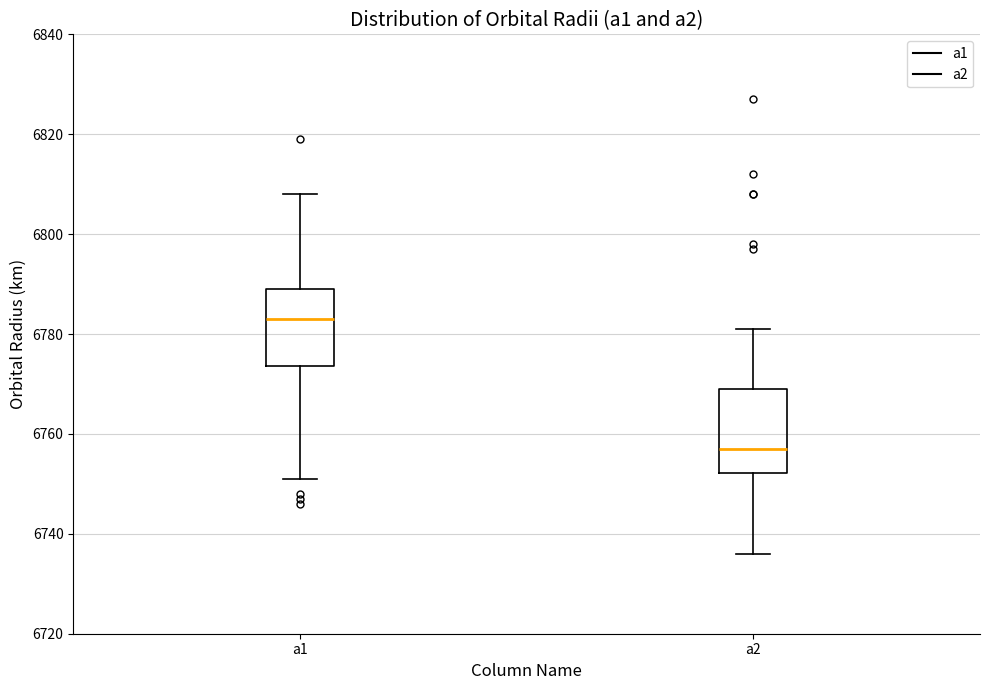

Reading left to right, read every box against the y-axis: the position of its median line, the range the box covers, and the ends of its whiskers. The values are not printed on the chart, so give them approximately, as read against the axis.

a1: median 6784, box 6774 to 6790, whiskers 6752 to 6808
a2: median 6758, box 6752 to 6770, whiskers 6736 to 6782